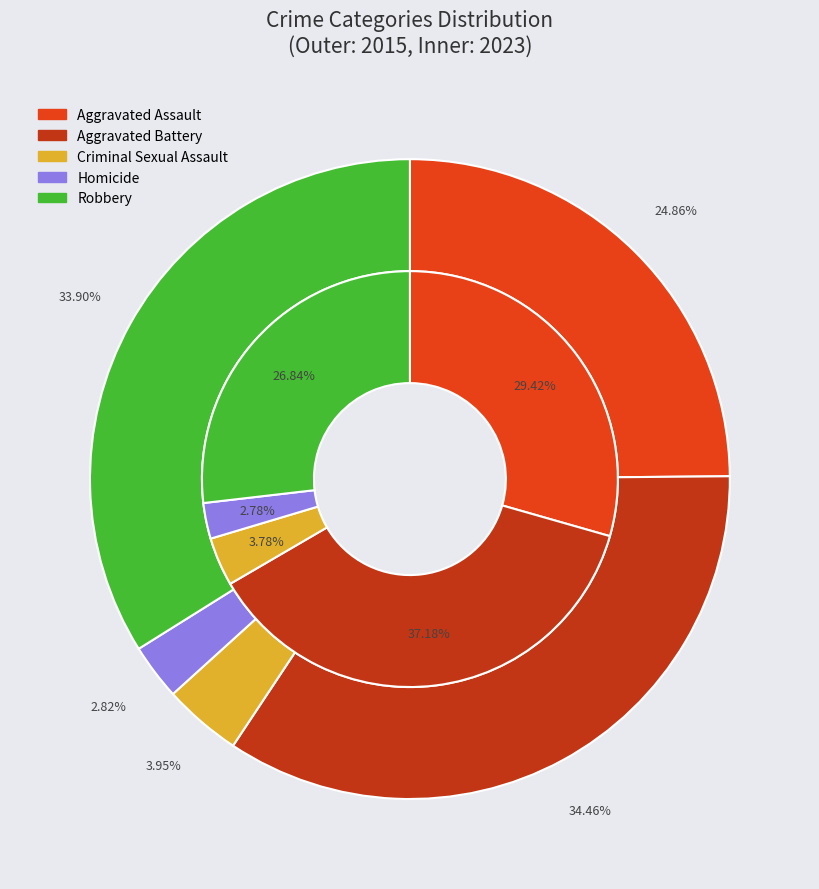

To the nearest percent, what percentage of the pie is 2?

4%